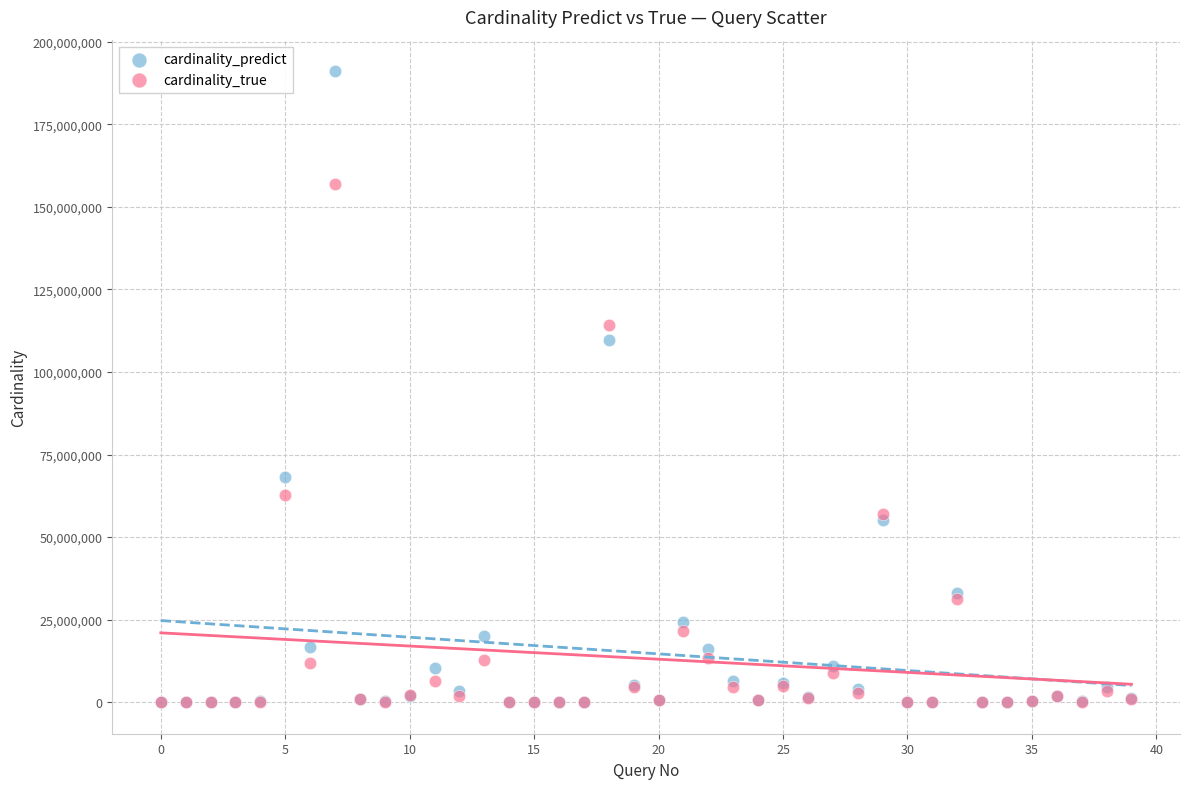

In the cardinality_predict series, what Y value is closest to 95535208?

109714009.4